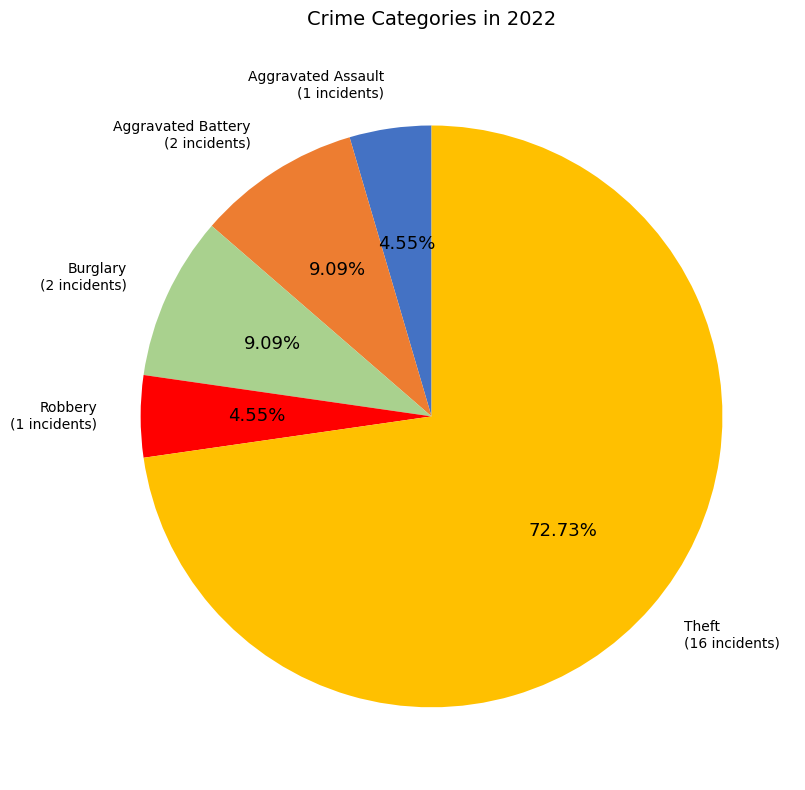

Between Aggravated Assault and Theft, which is larger?

Theft